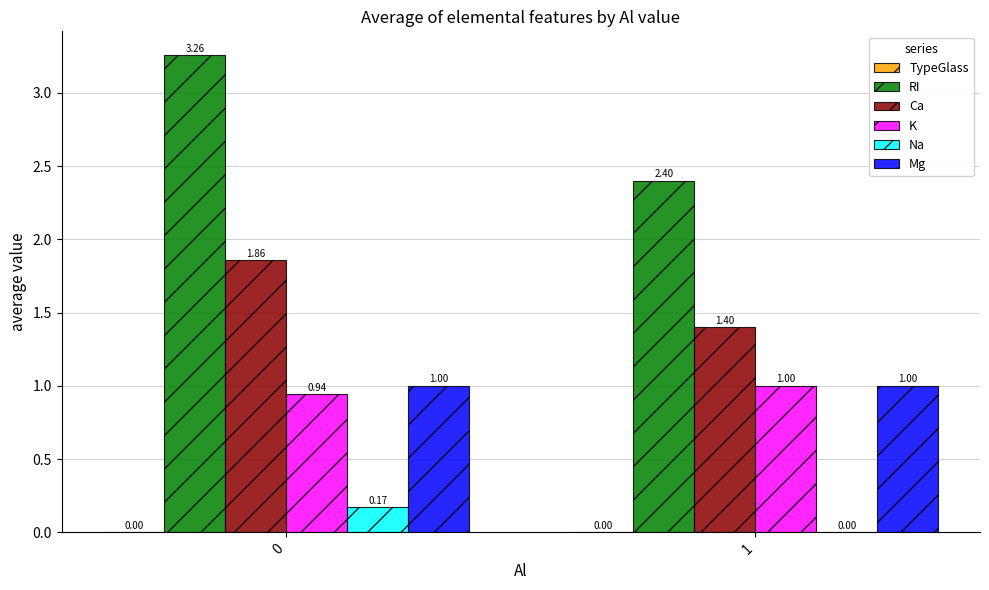

Is the value of Ca at 0 greater than the value of K at 1?

Yes